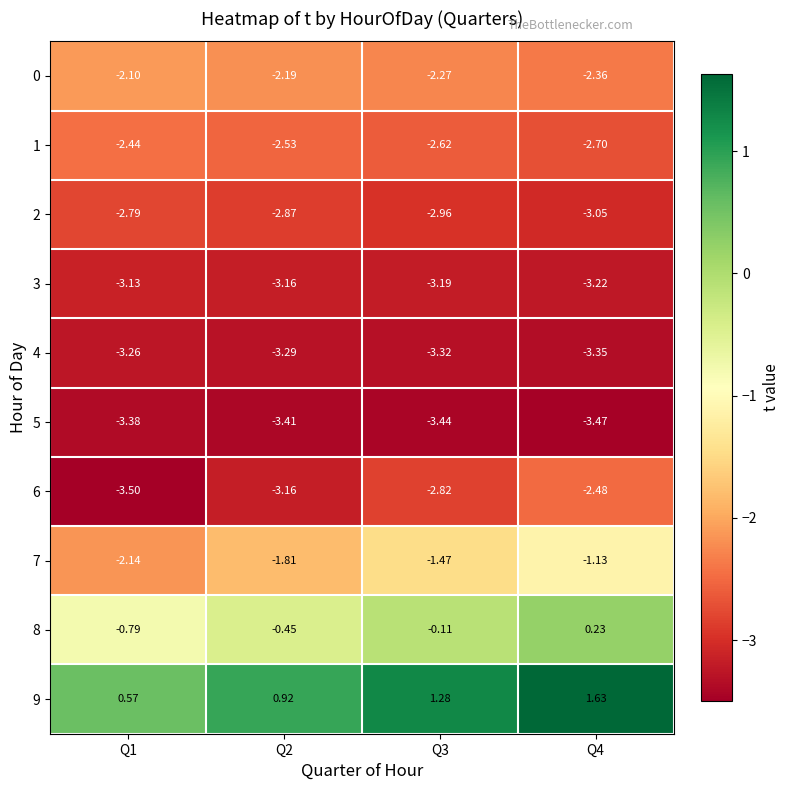

Is the value of 4 at Q1 greater than the value of 9 at Q1?

No